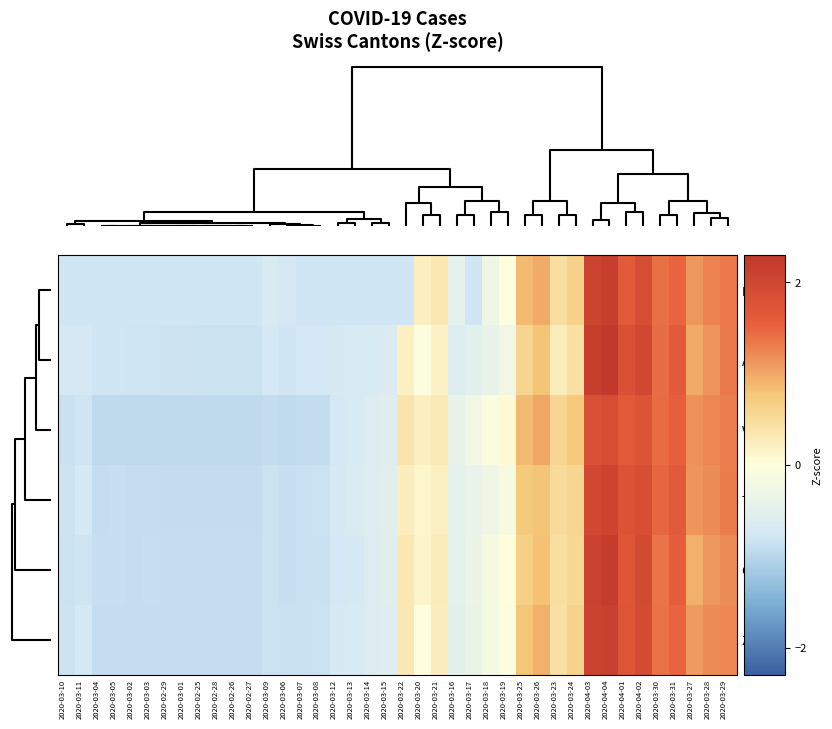

What is the maximum value for BE?

2.2